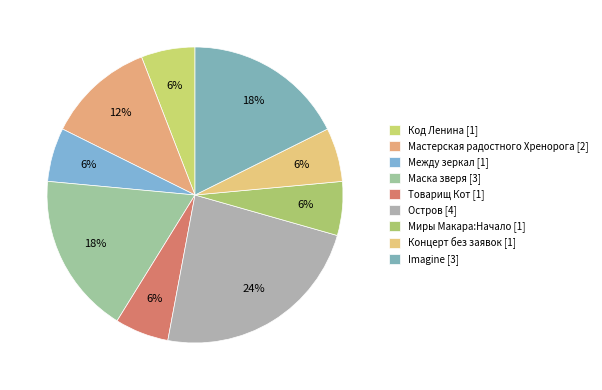

How many slices are in this pie chart?

9